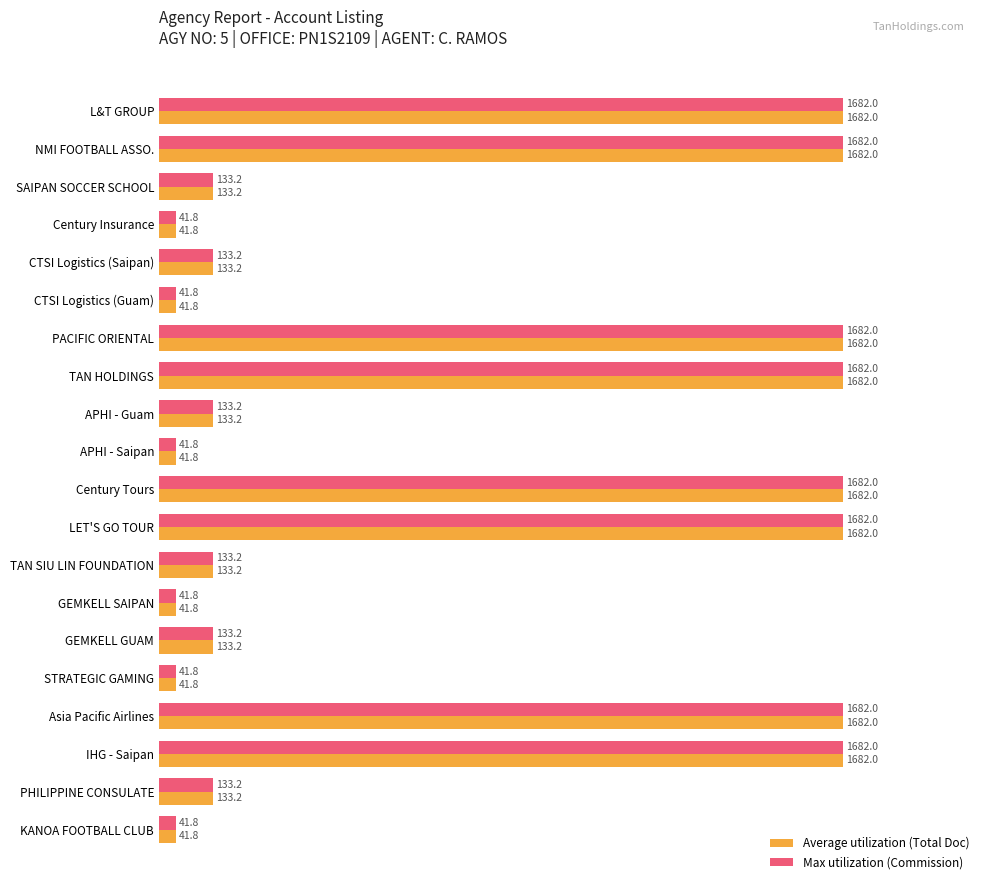

What are all the series names shown in the legend?

Average utilization (Total Doc), Max utilization (Commission)